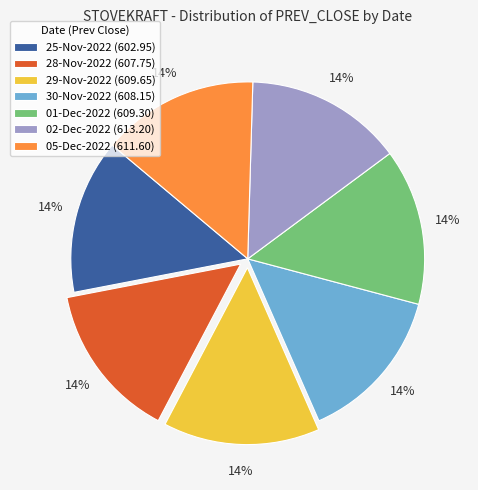

True or false: 25-Nov-2022 accounts for 4% of the total.

False